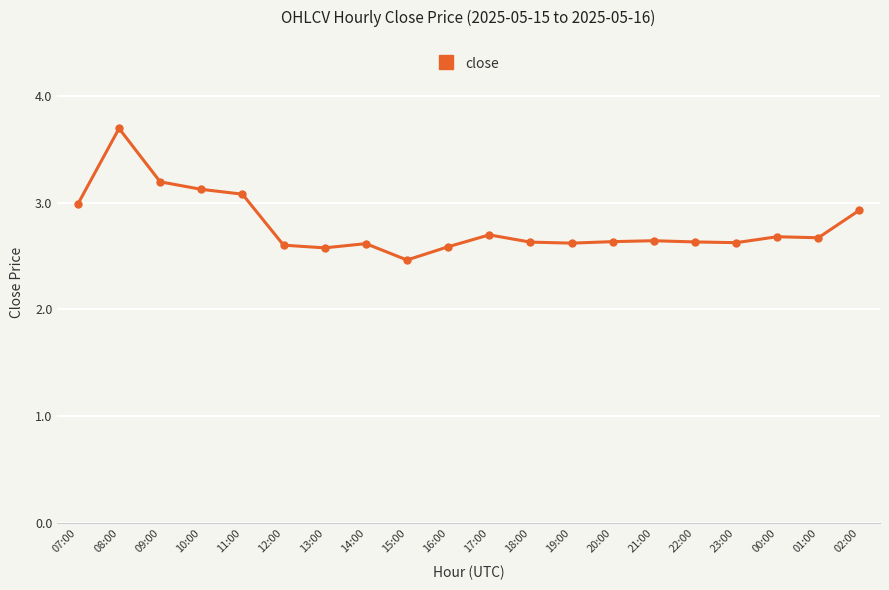

What is the label of the 6th point from the right?

21:00